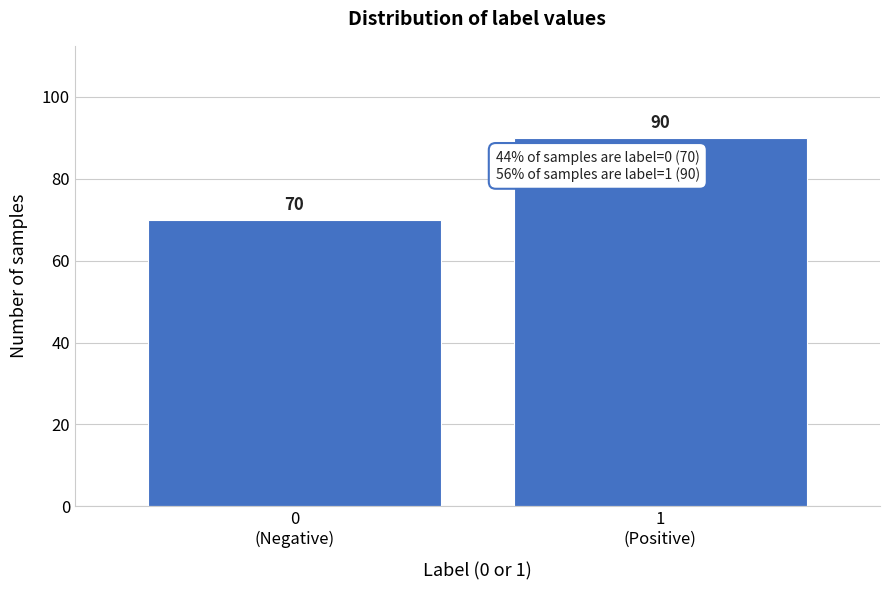

Reading left to right, list all the values displayed in this chart.

70	90